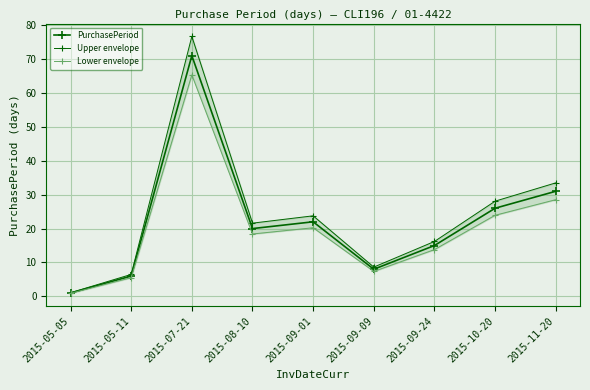

What position from the left is 2015-07-21?

3